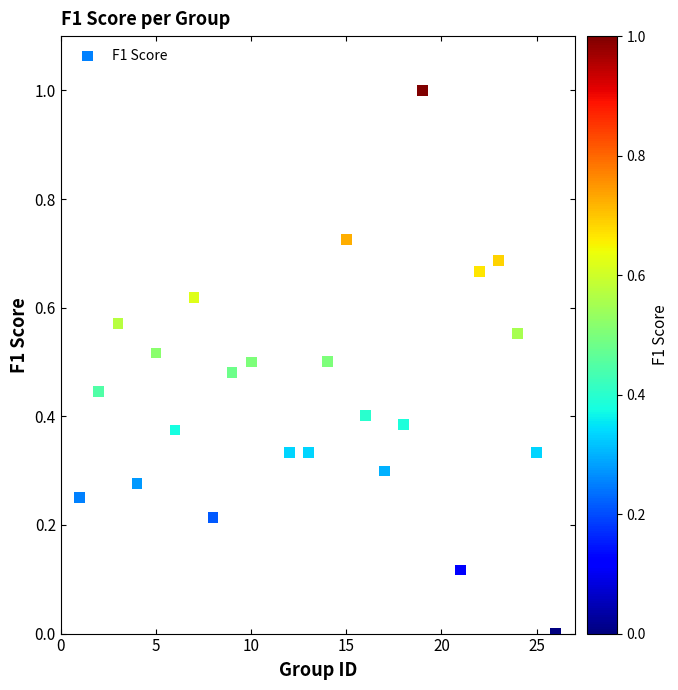

What is the range of X values (max minus min)?

25.0